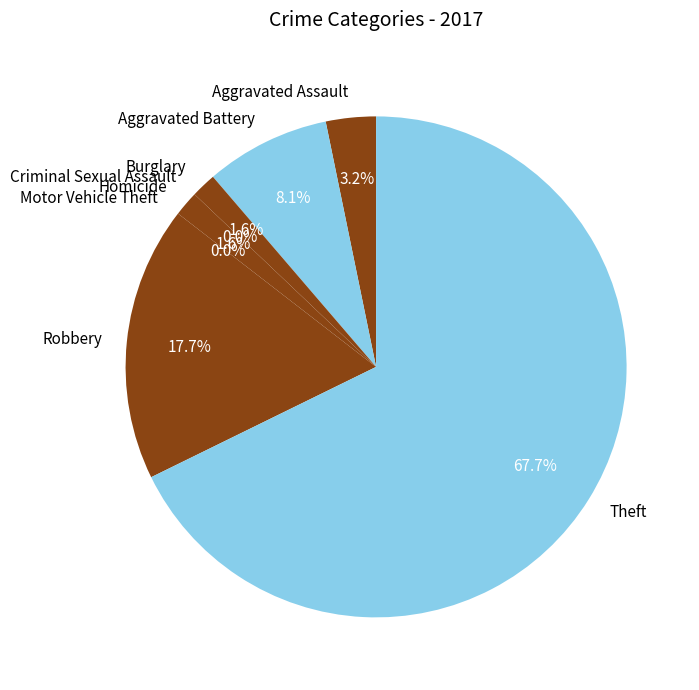

To the nearest percent, what is the combined percentage of Aggravated Battery and Theft?

76%